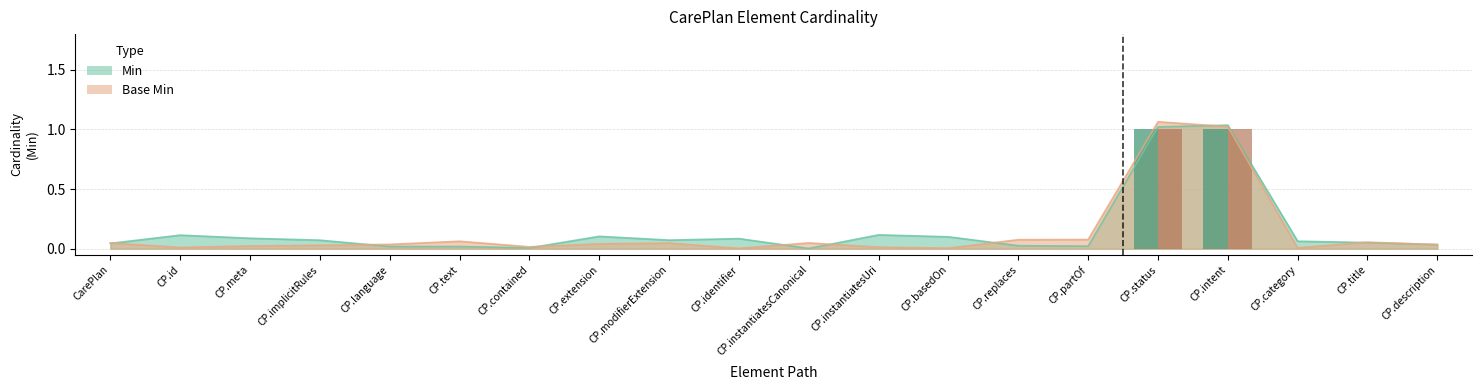

Reading right to left, what are all the values shown in this chart?

Min (bar): 0	0	0	1	1	0	0	0	0	0	0	0	0	0	0	0	0	0	0	0
Base Min (bar): 0	0	0	1	1	0	0	0	0	0	0	0	0	0	0	0	0	0	0	0